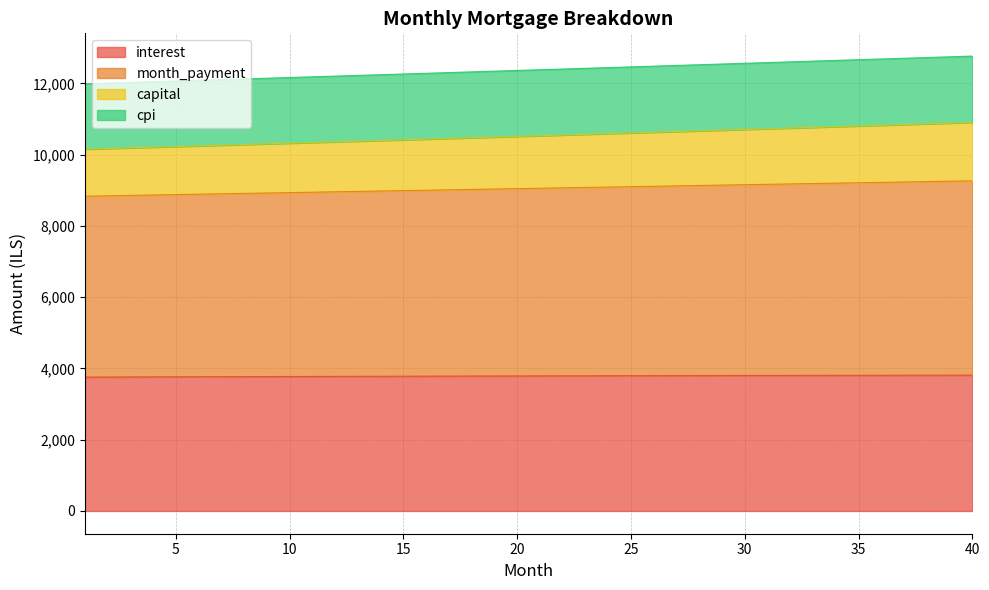

Which series has the widest spread of values?

capital